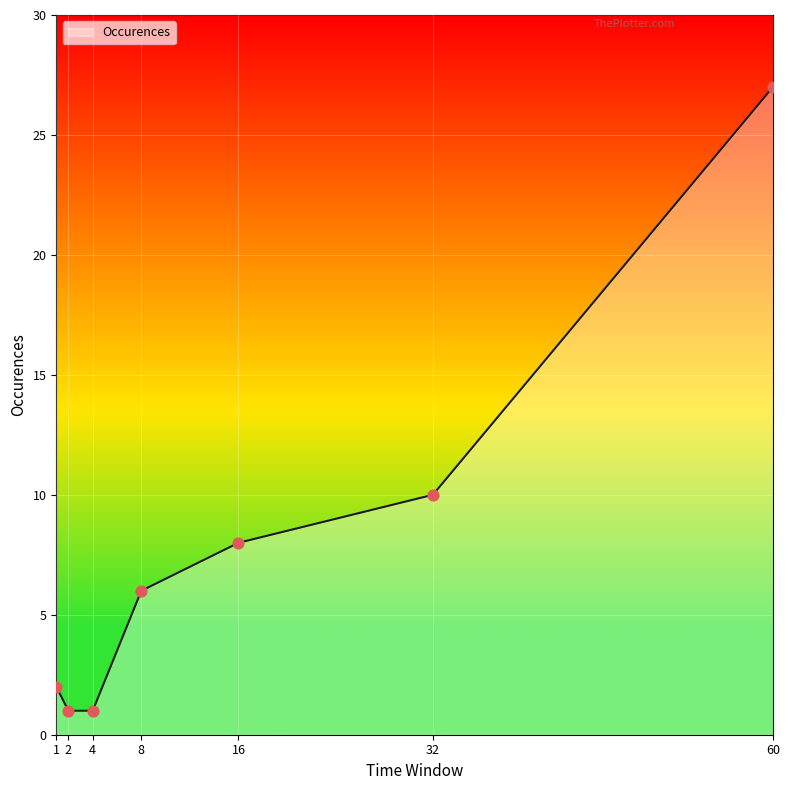

What is the change in value from 8 to 32?

+4